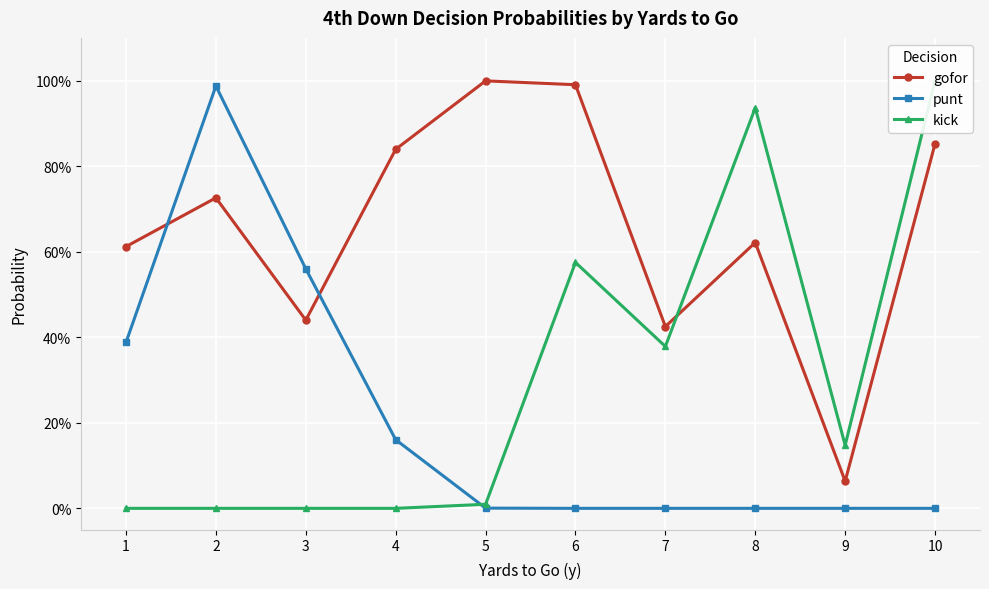

Is it true that gofor equals 1.0 at 6?

True